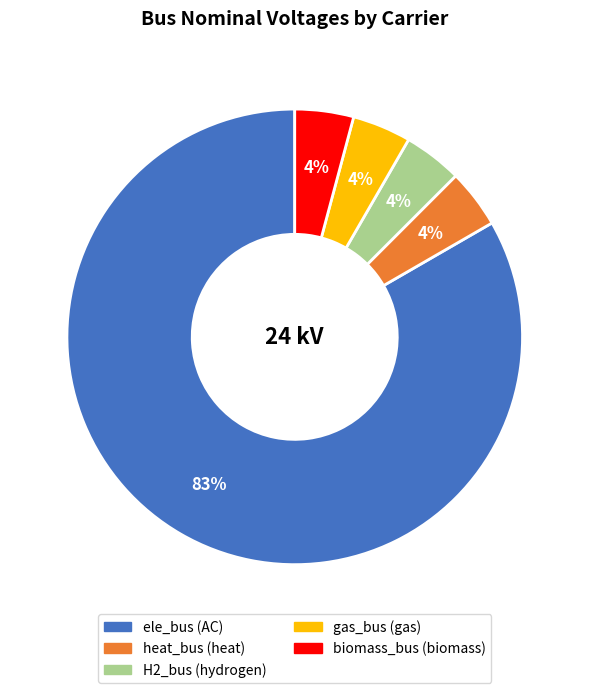

Combined, do biomass_bus and gas_bus account for over 50%?

No